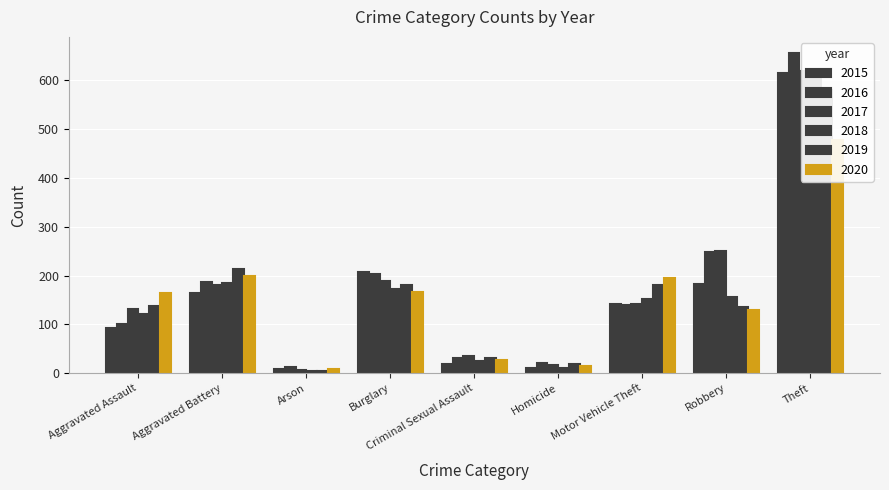

Is the value of 2019 at Robbery greater than the value of 2017 at Aggravated Assault?

Yes